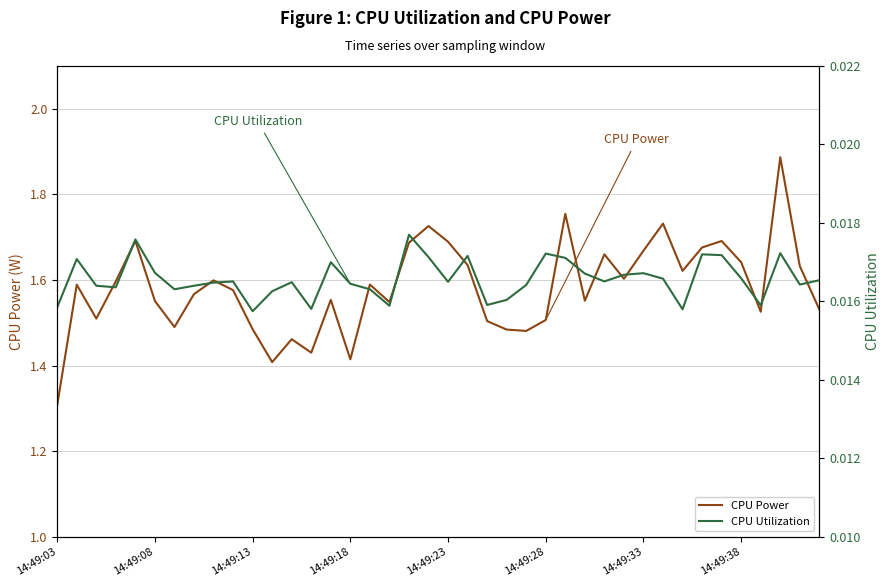

At which label does CPU Power reach its minimum?

14:49:03